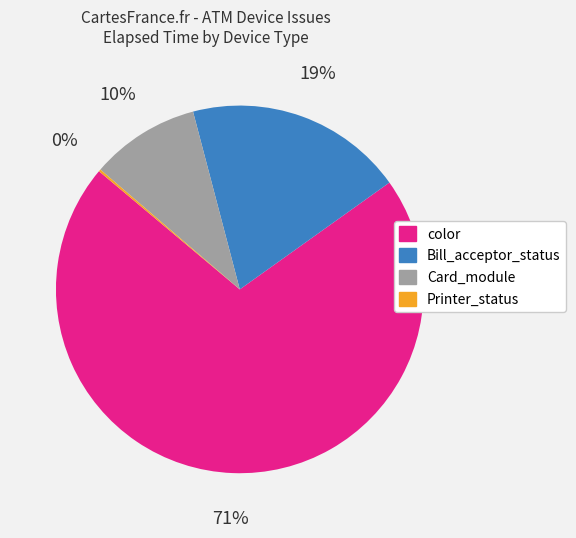

To the nearest percent, what is the difference between the largest and smallest slice percentages?

71%